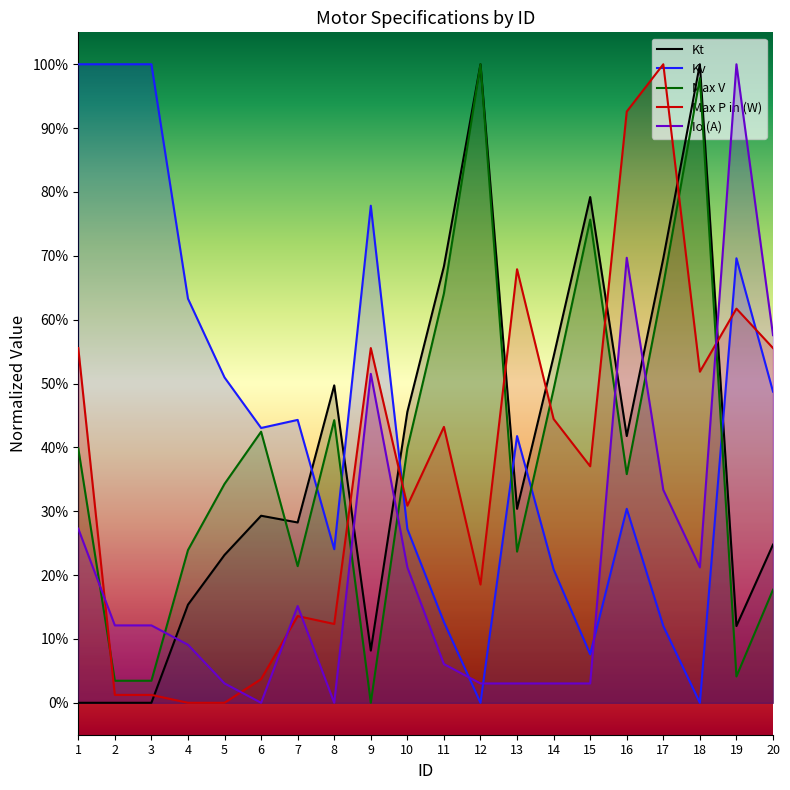

Where is the first local minimum for Io (A)?

6